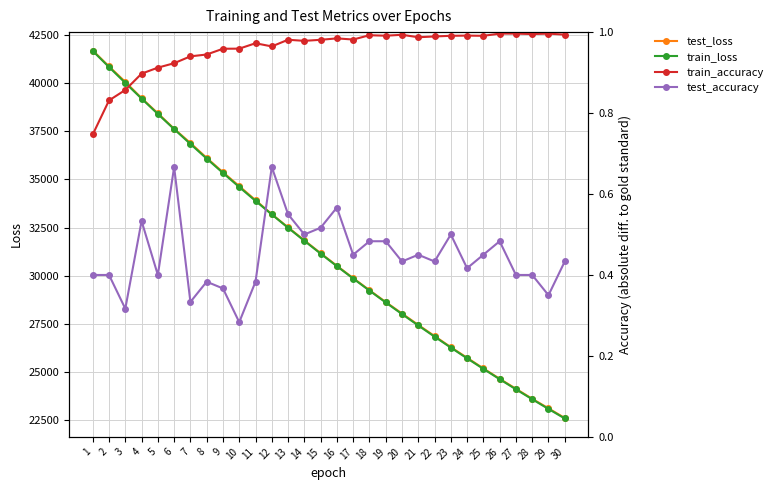

List the series in order of their peak value, lowest first.

test_accuracy, train_accuracy, train_loss, test_loss